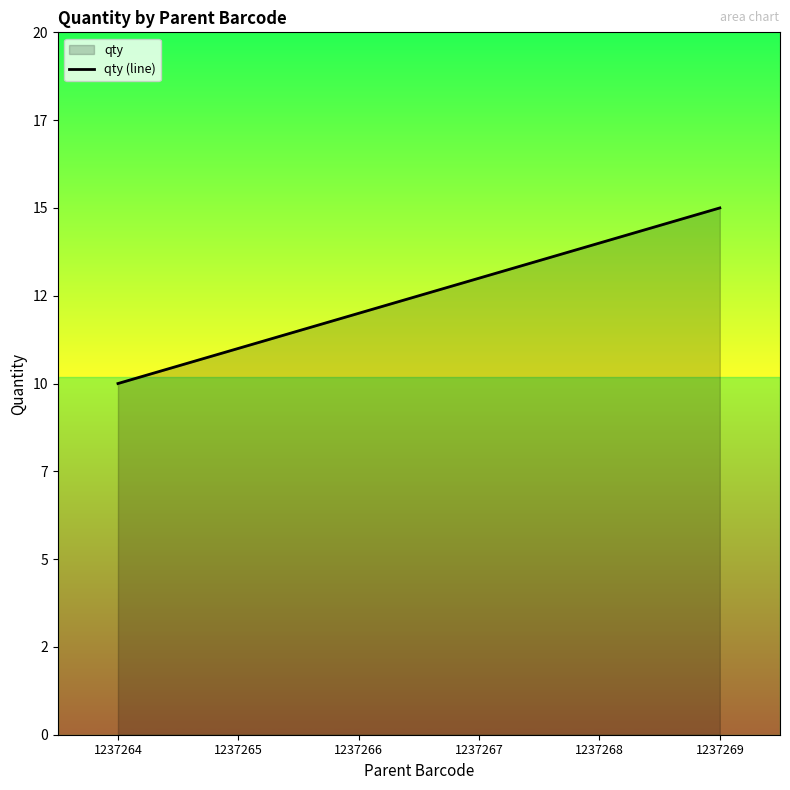

What is the difference between the maximum and second lowest values?

4